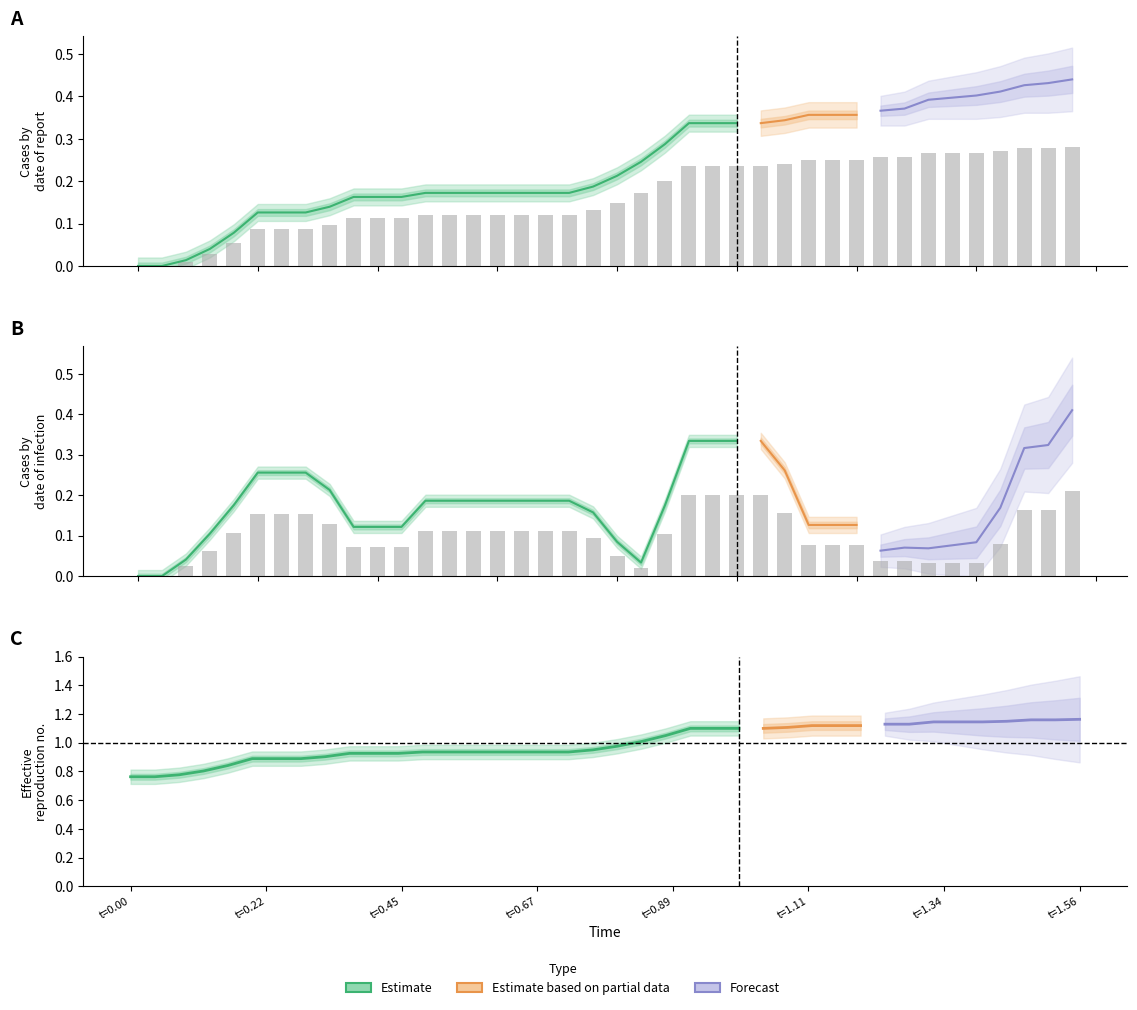

How many bars are there in total?

40